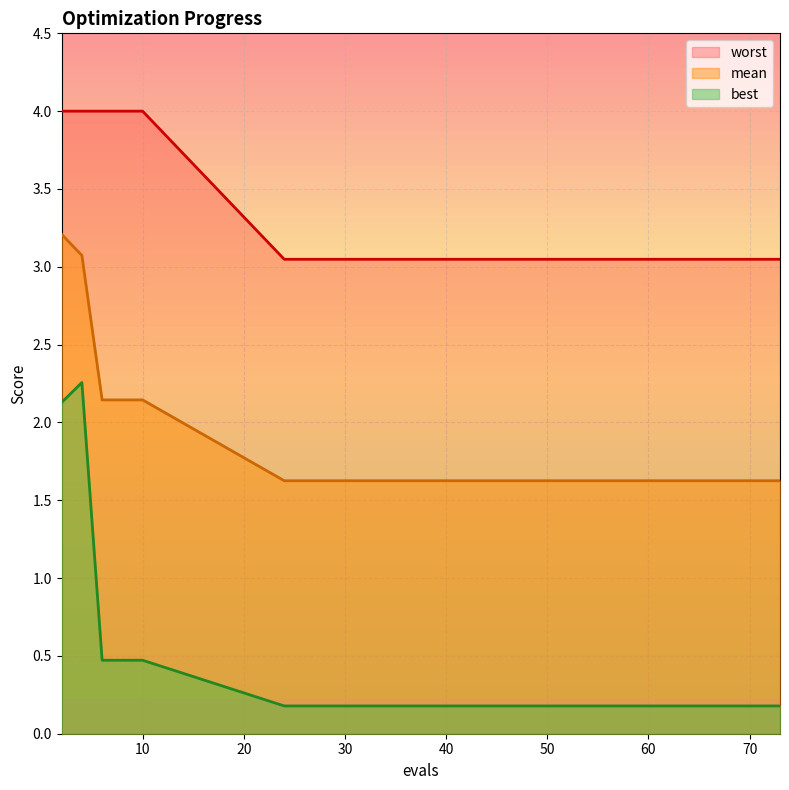

Between 30 and 63, which series saw the biggest shift?

mean